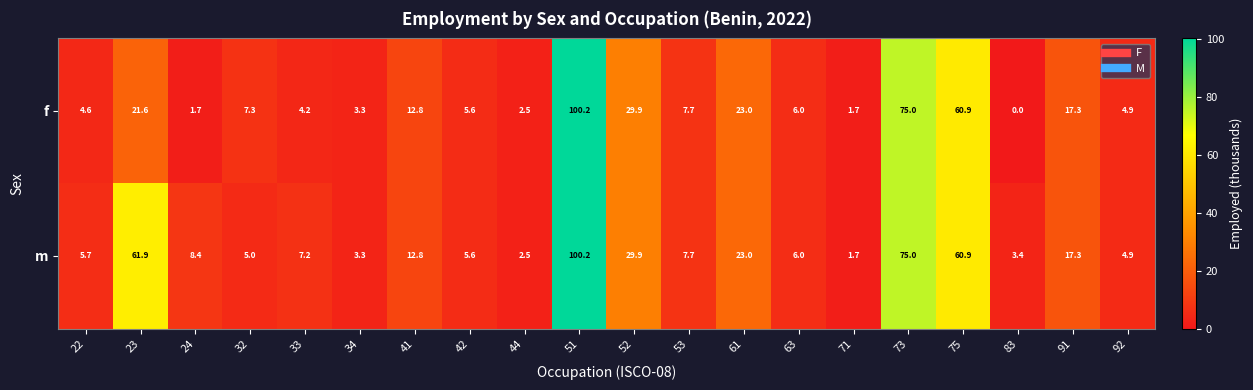

What value does the f series have at 24?

1.7